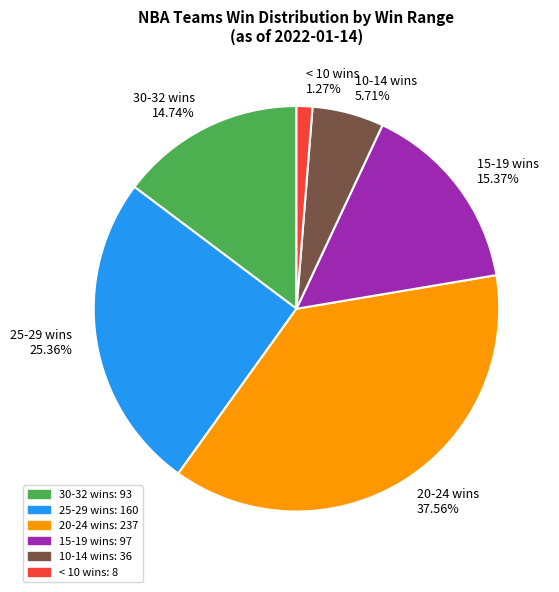

Does 15-19 wins represent more than half of the total?

No